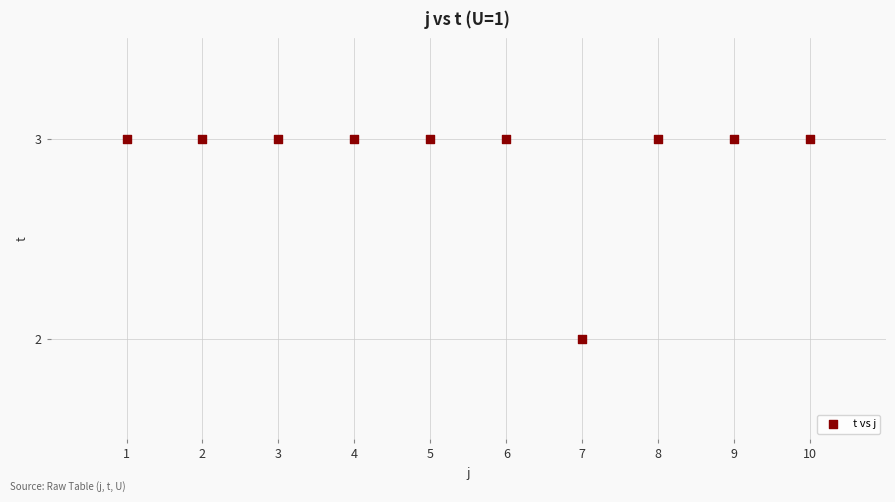

What is the average X value?

6